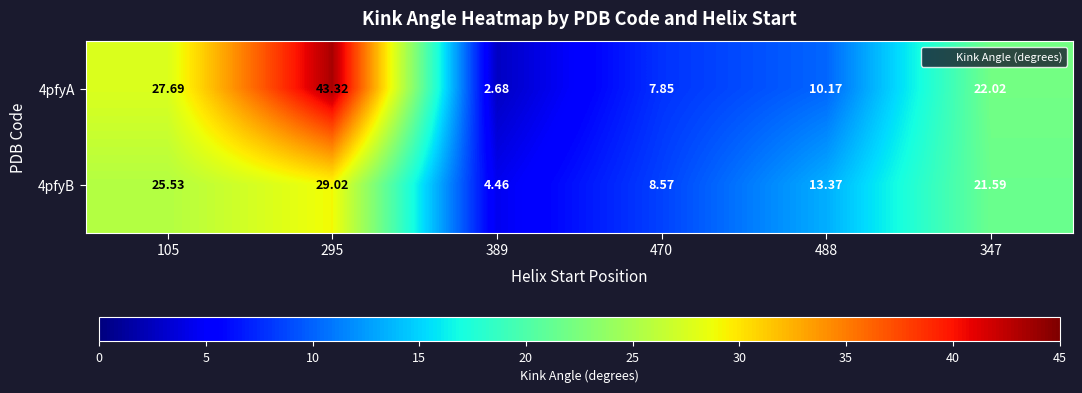

Is the value of 4pfyB at 488 greater than the value of 4pfyA at 105?

No